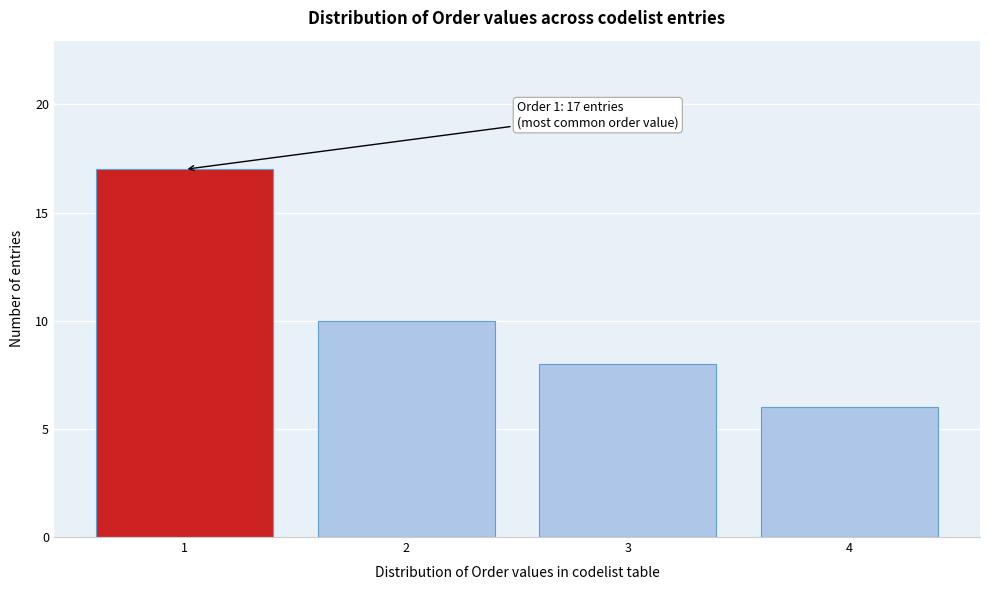

Reading left to right, what are all the values shown in this chart?

17	10	8	6